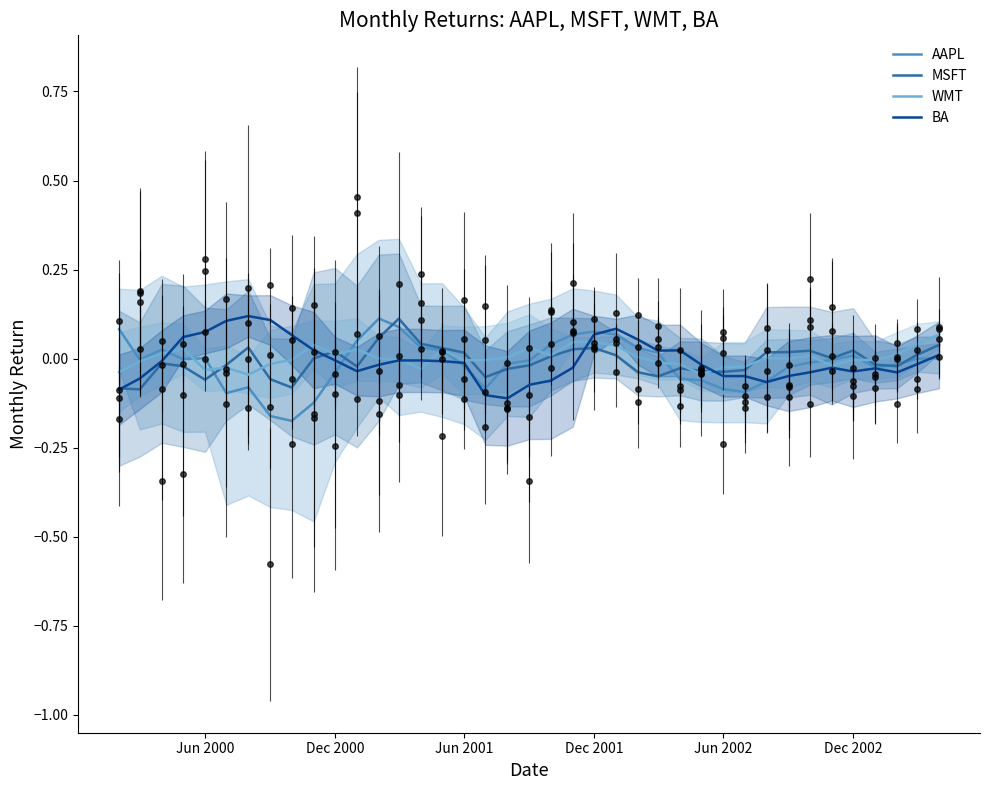

How many intersections are there between WMT and MSFT?

10